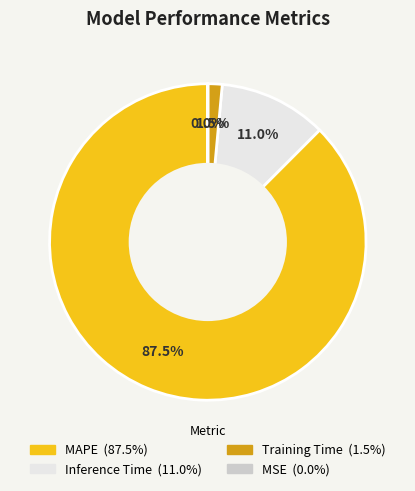

What is the largest slice in the pie chart?

MAPE